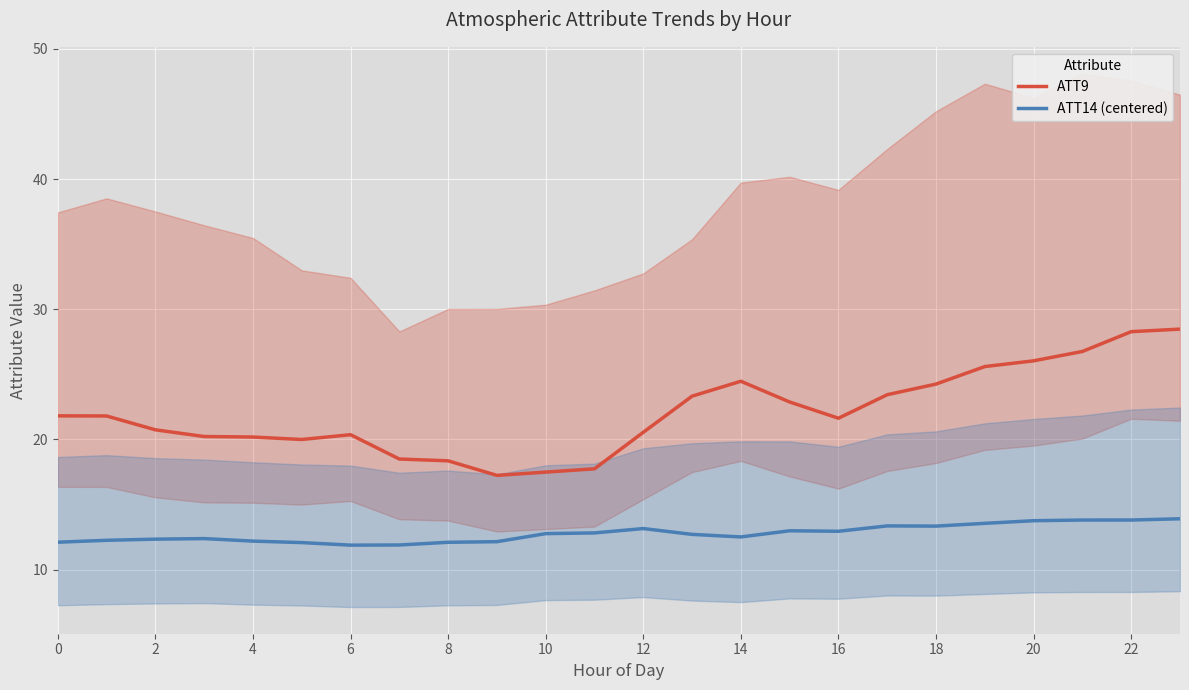

List the series in order of their peak value, lowest first.

ATT14 (centered), ATT9